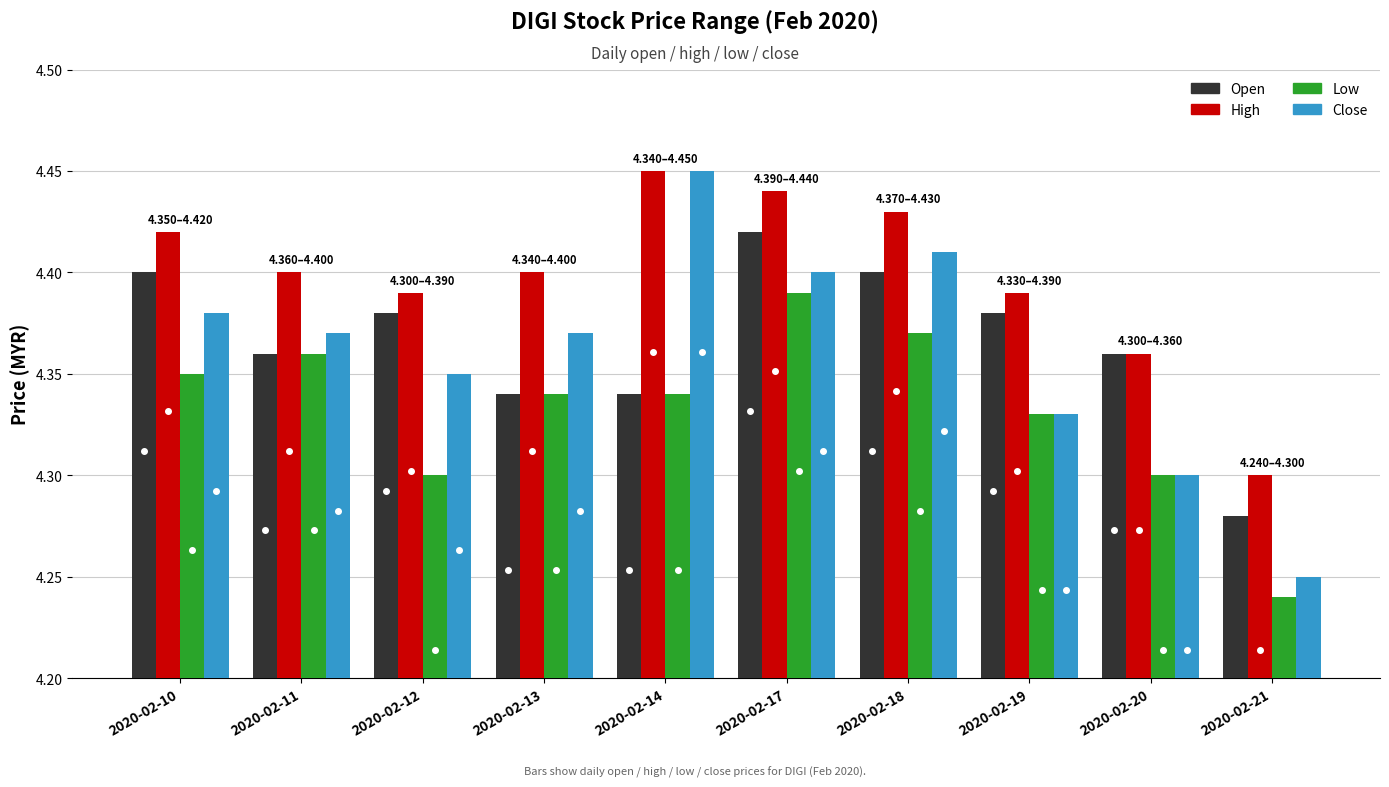

At which category is the sum across all series the highest?

2020-02-17